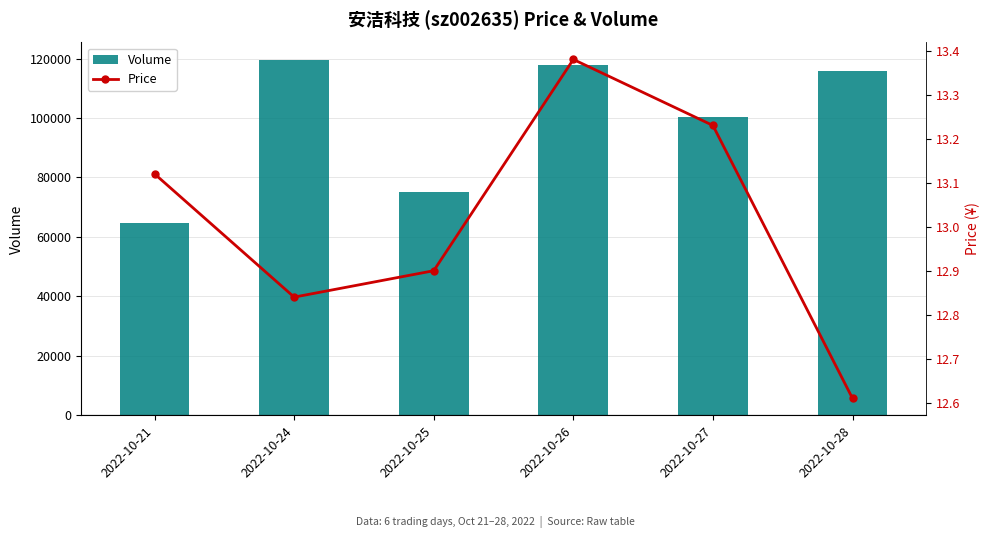

What is the sum of all Price values?

78.1